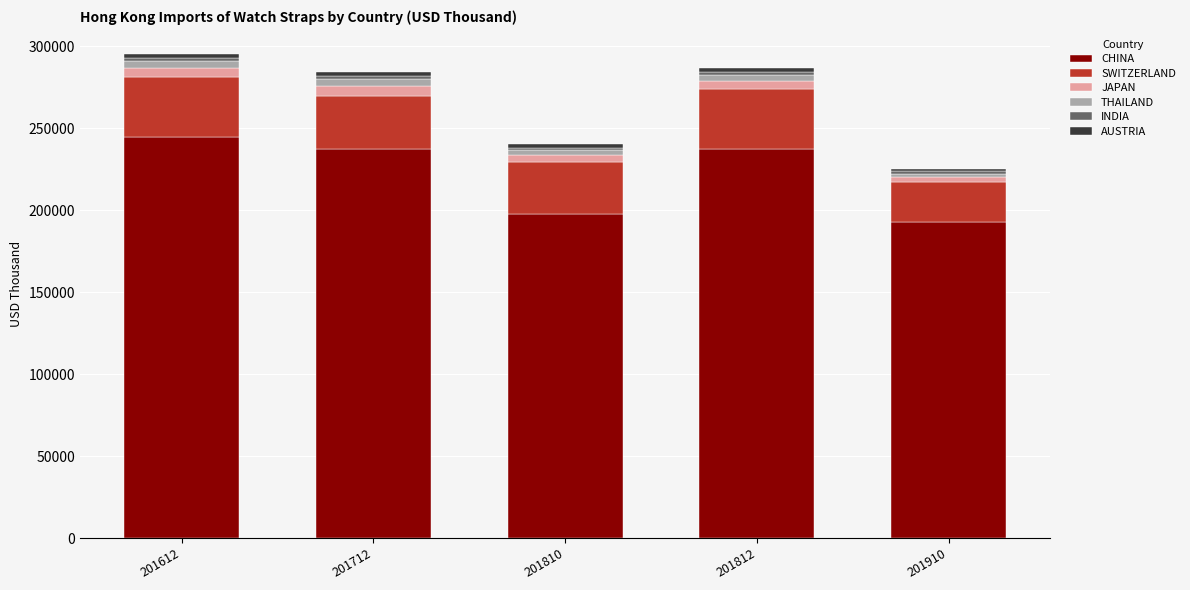

What is the approximate value of SWITZERLAND at 201712?

32769.3